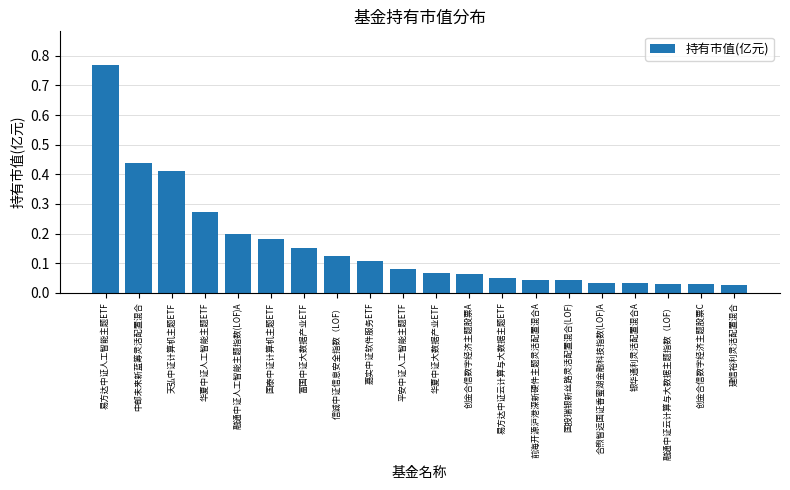

Does the chart contain any negative values?

No